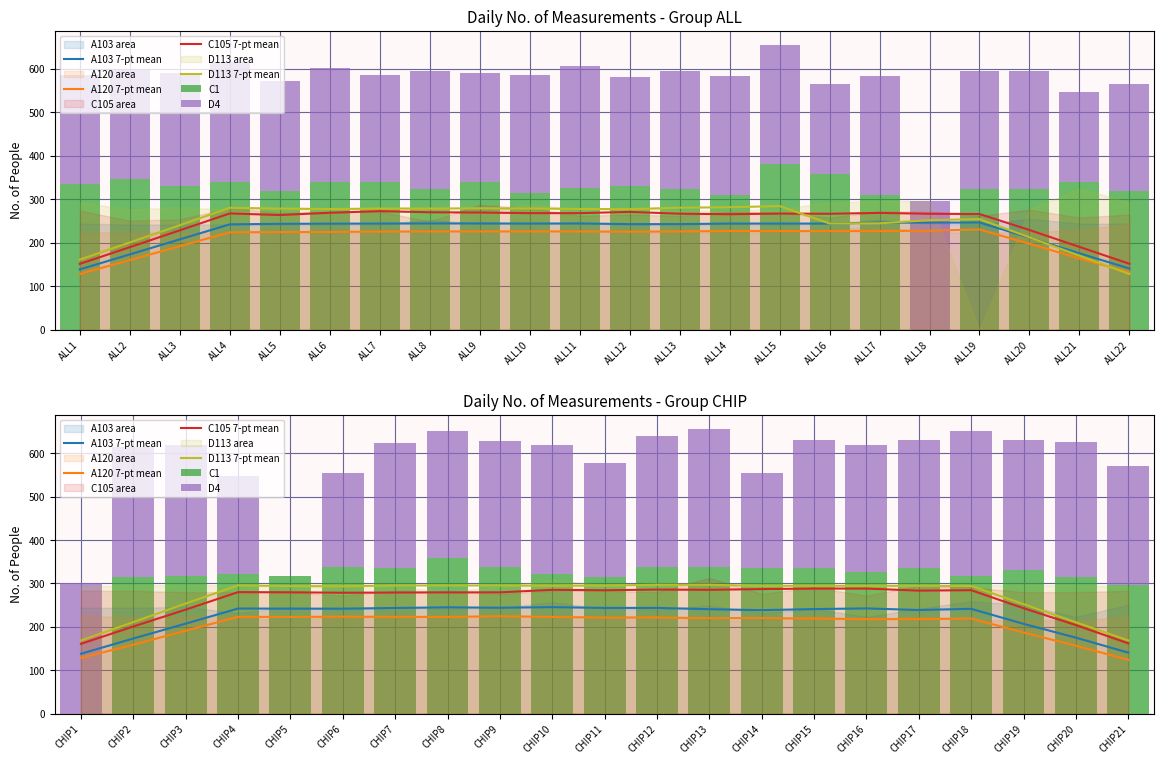

What is the spread (max minus min) of values at CHIP14?

115.0